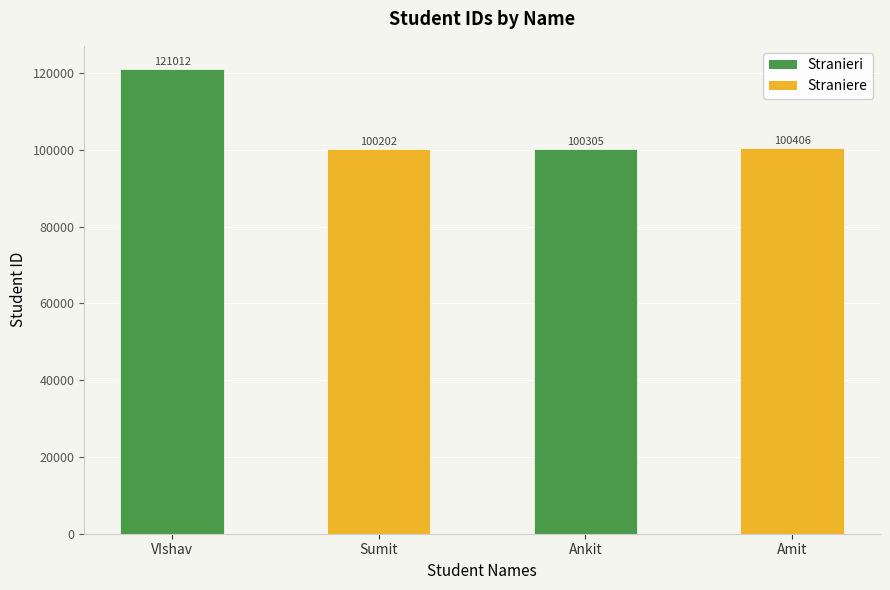

Rank the categories by value from highest to lowest.

VIshav, Amit, Ankit, Sumit